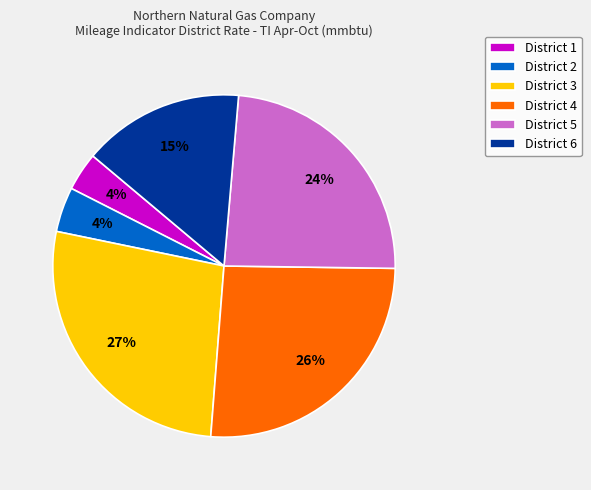

Combined, do District 2 and District 3 account for over 50%?

No